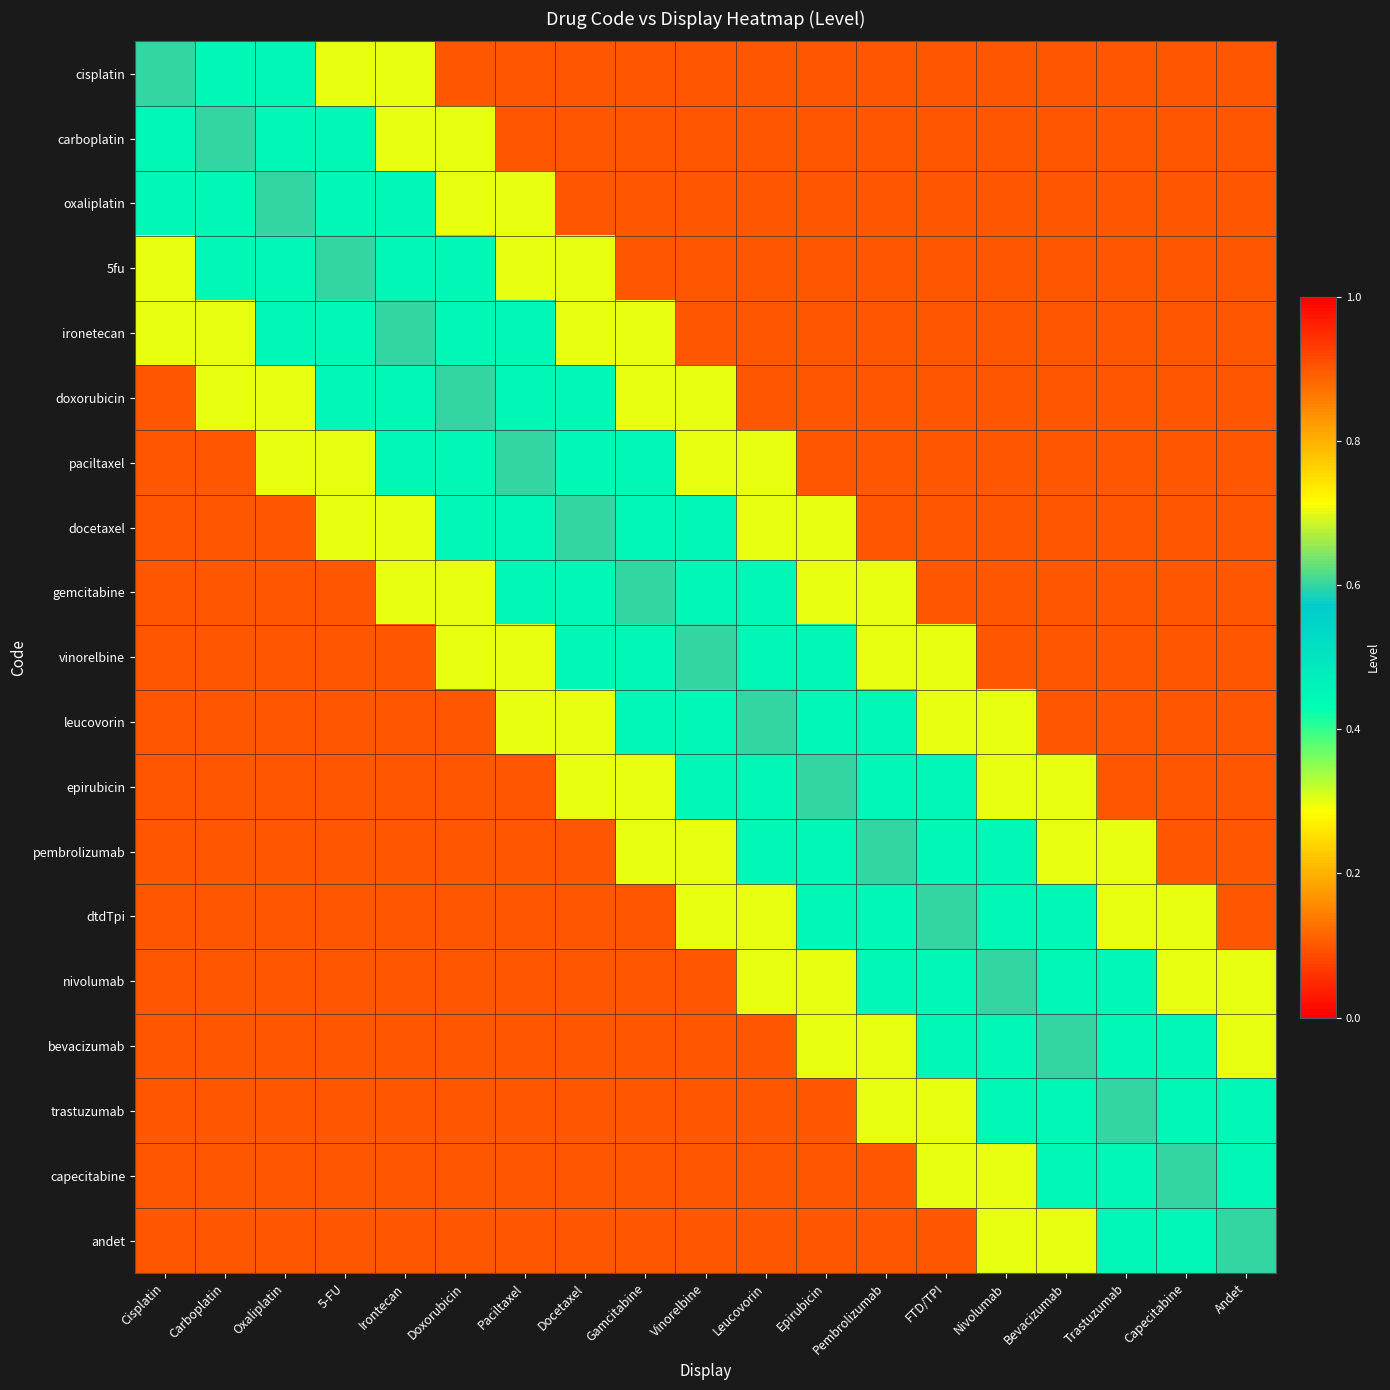

Rank the series by their maximum value, from lowest to highest.

cisplatin, carboplatin, oxaliplatin, 5fu, ironetecan, doxorubicin, paciltaxel, docetaxel, gemcitabine, vinorelbine, leucovorin, epirubicin, pembrolizumab, dtdTpi, nivolumab, bevacizumab, trastuzumab, capecitabine, andet